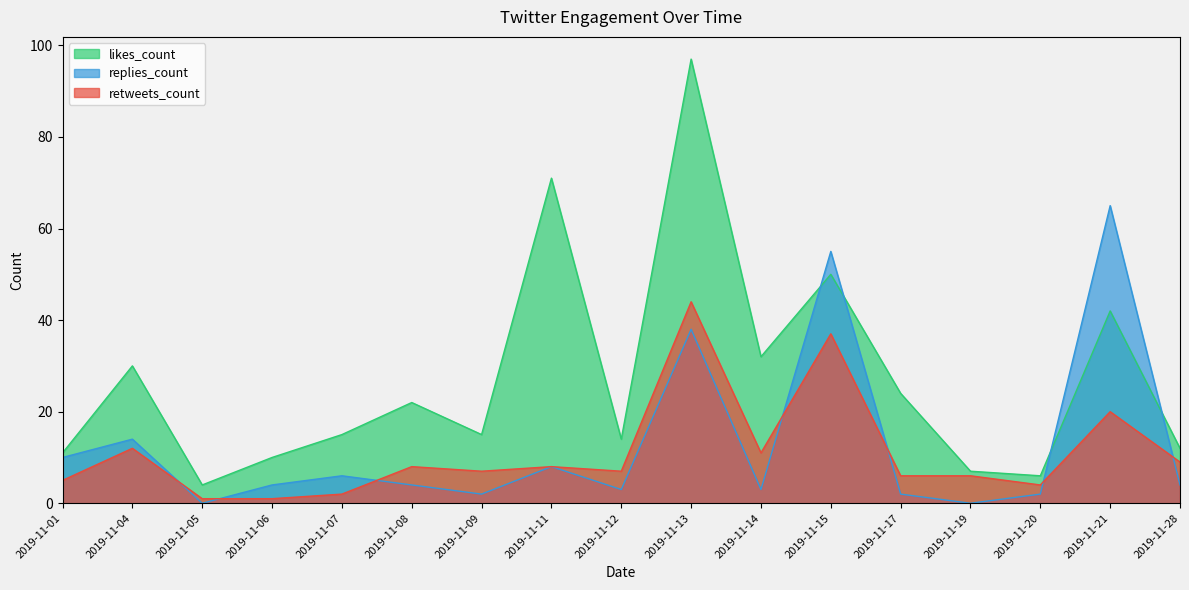

Count the number of data series in this chart.

3